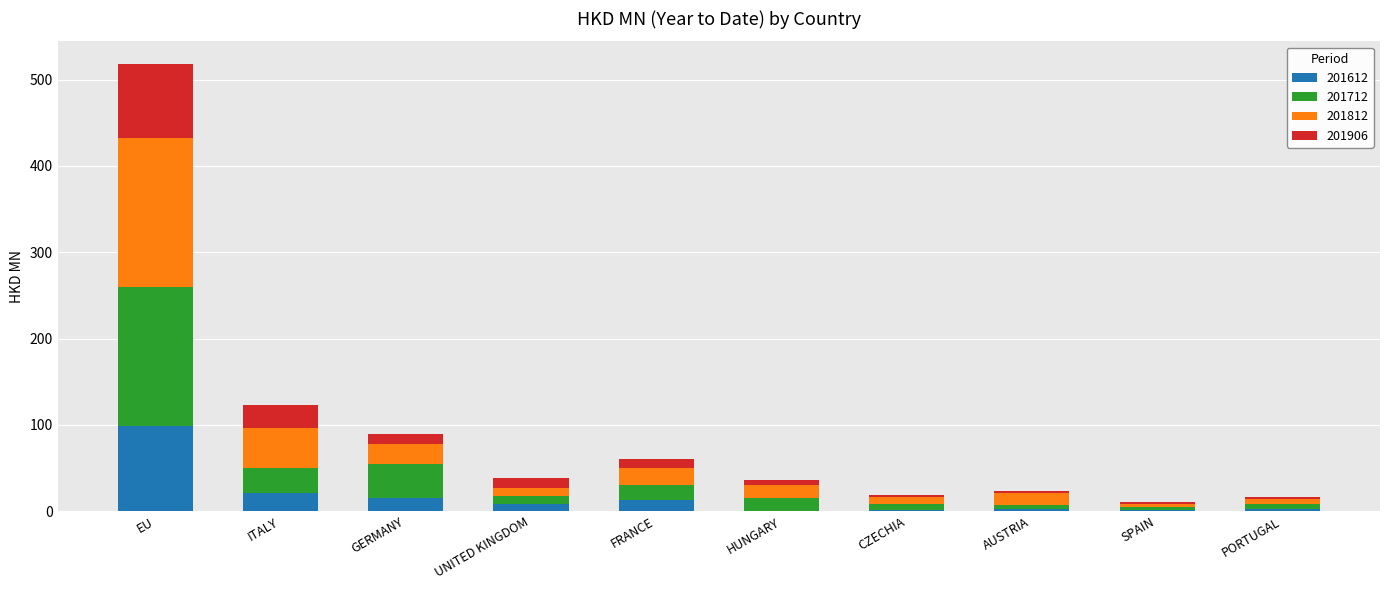

What is the total value across all series at SPAIN?

11.1